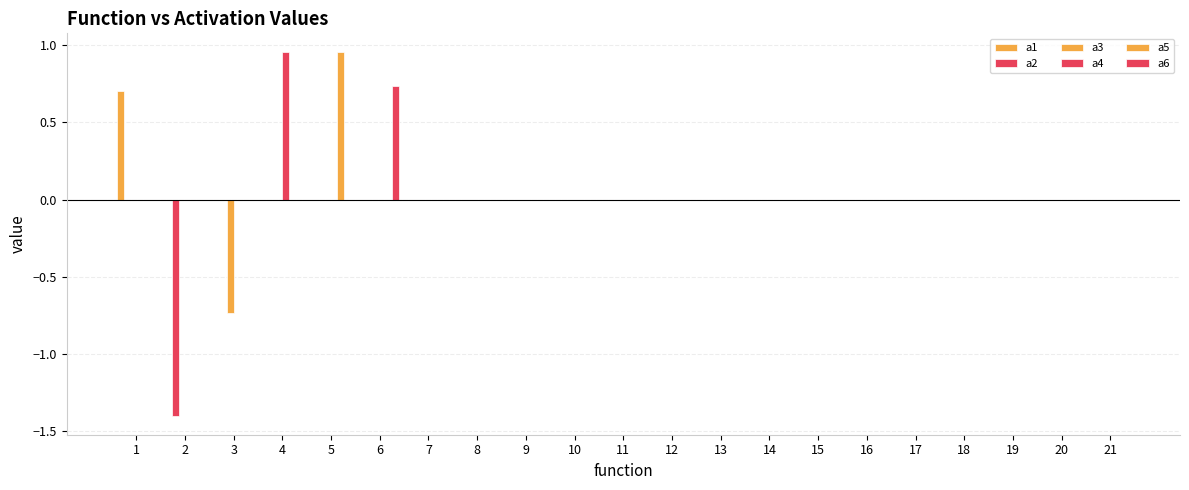

The a2 series shows 0.5 at 10. True or false?

False